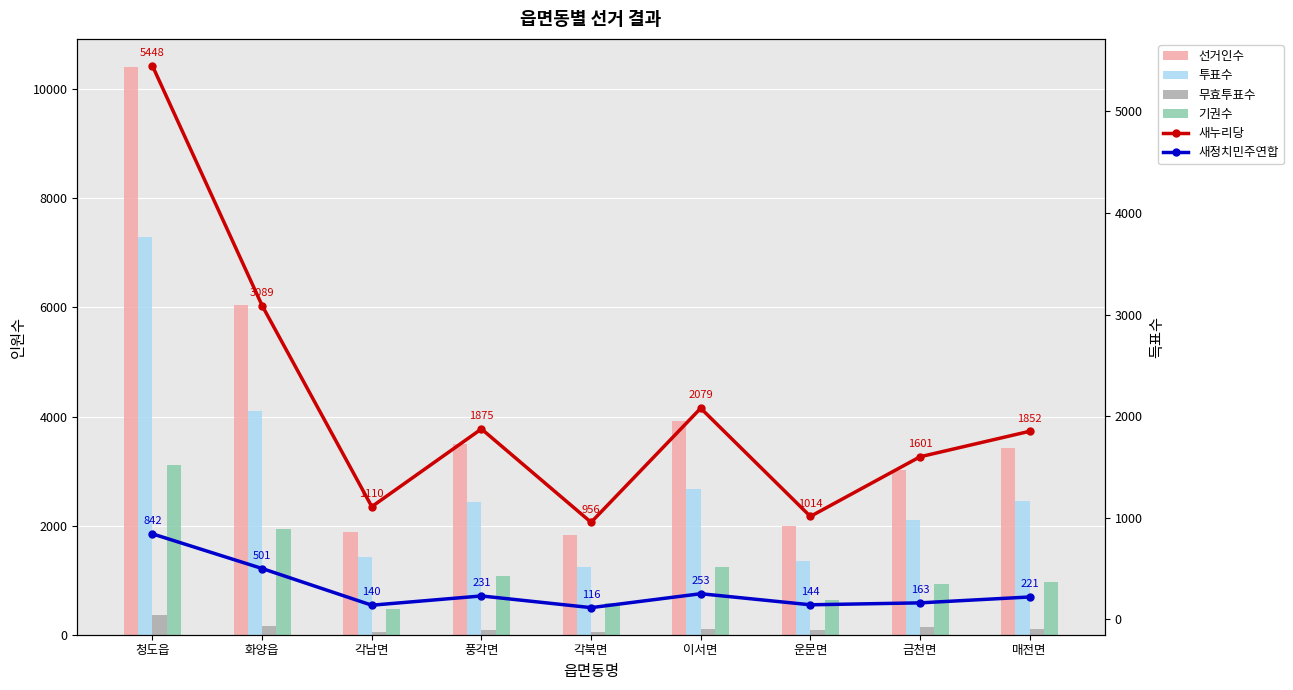

What are all the series names shown in the legend?

선거인수, 투표수, 무효투표수, 기권수, 새누리당, 새정치민주연합